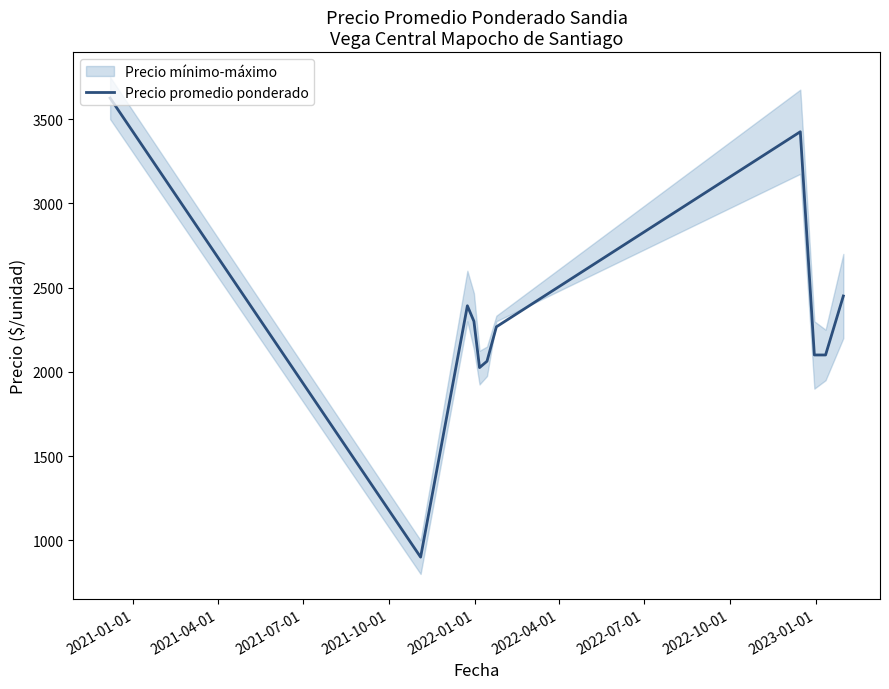

What is the lowest value of the Precio promedio ponderado series?

900